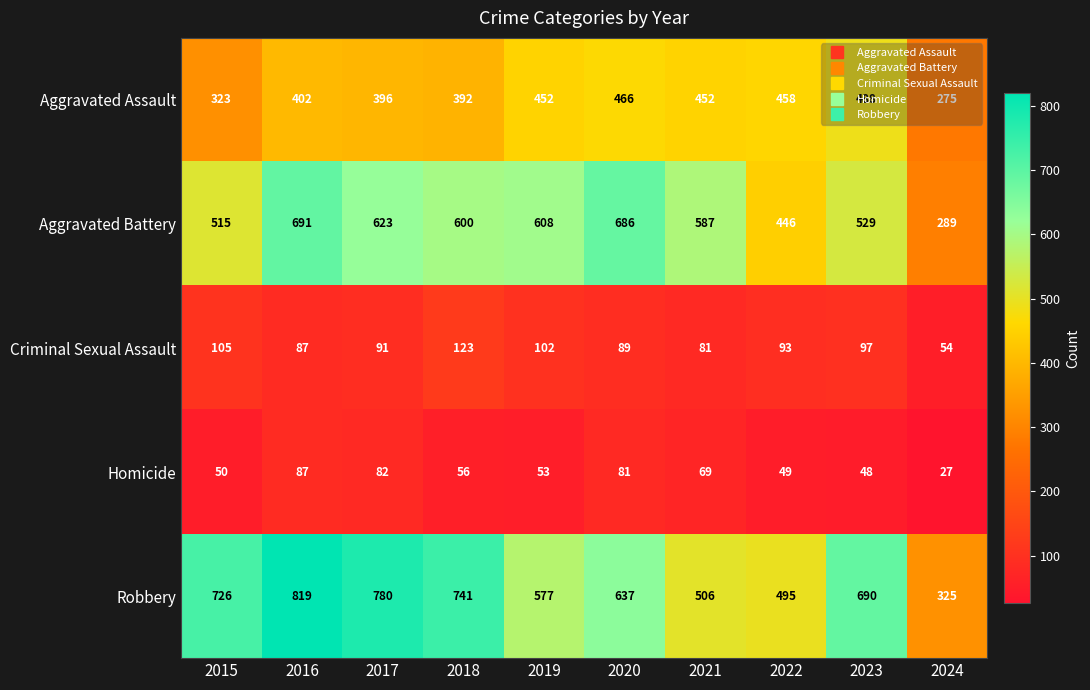

True or false: Robbery has a value of 818 at 2021.

False